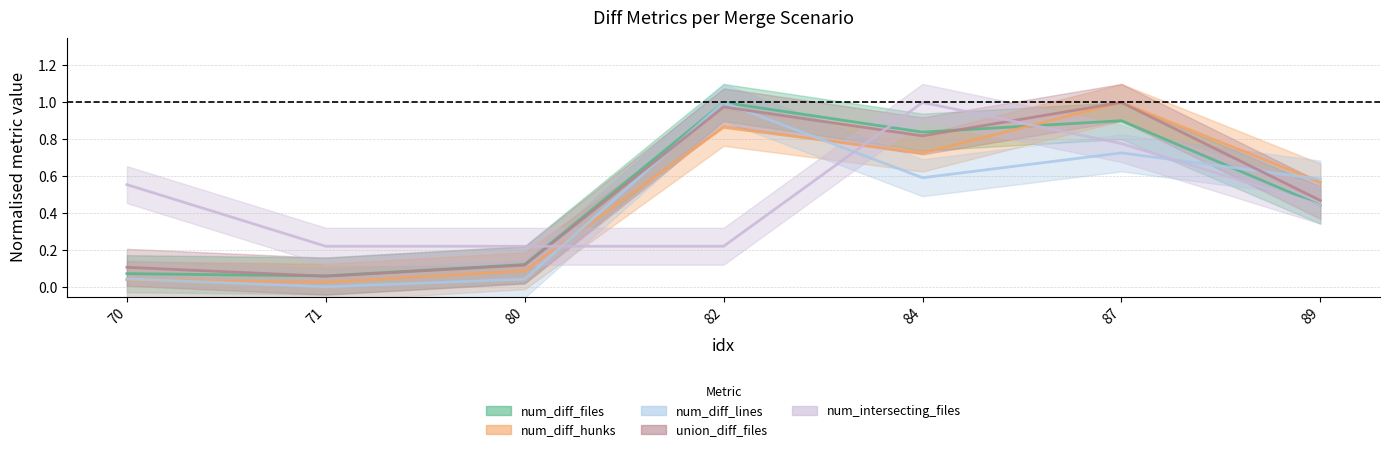

Which series ends up on top after the final intersection of num_diff_lines and union_diff_files?

num_diff_lines